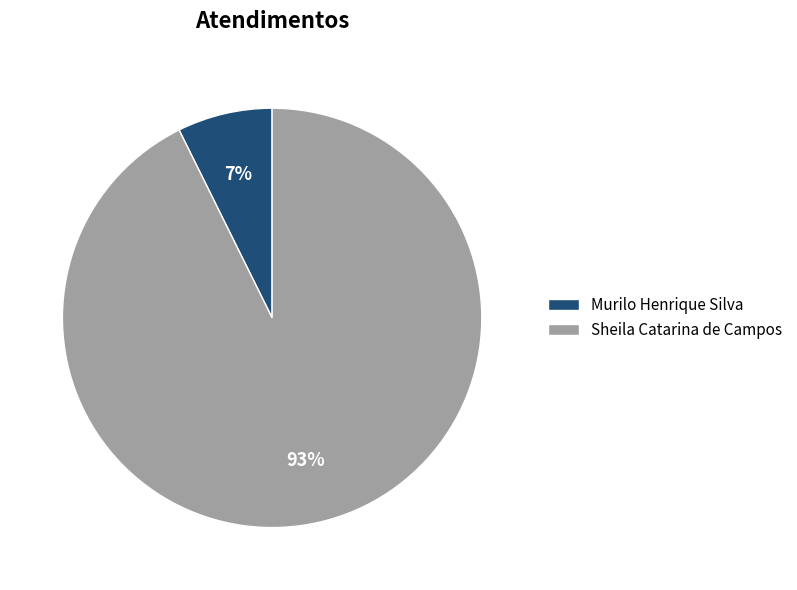

To the nearest percent, what portion does Sheila Catarina de Campos represent?

93%